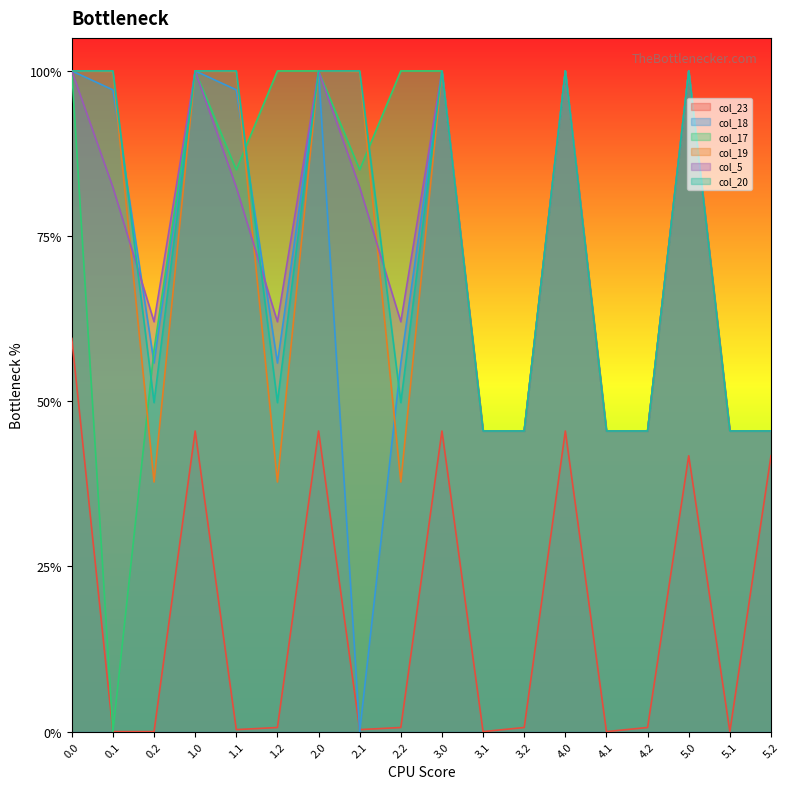

At which label is col_17 closest to 200?

3.1